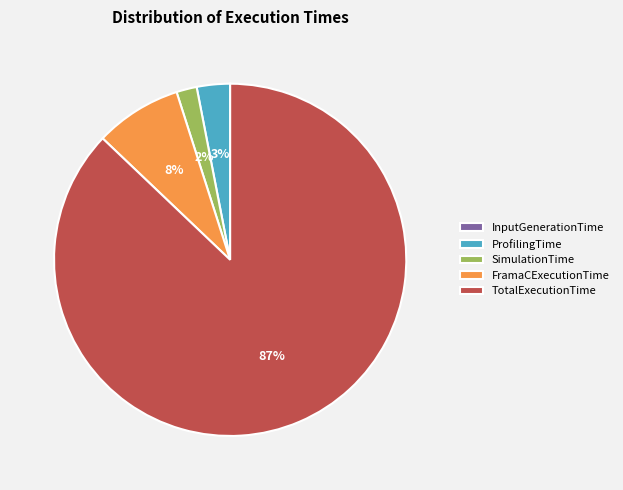

To the nearest percent, what is the average slice percentage?

20%